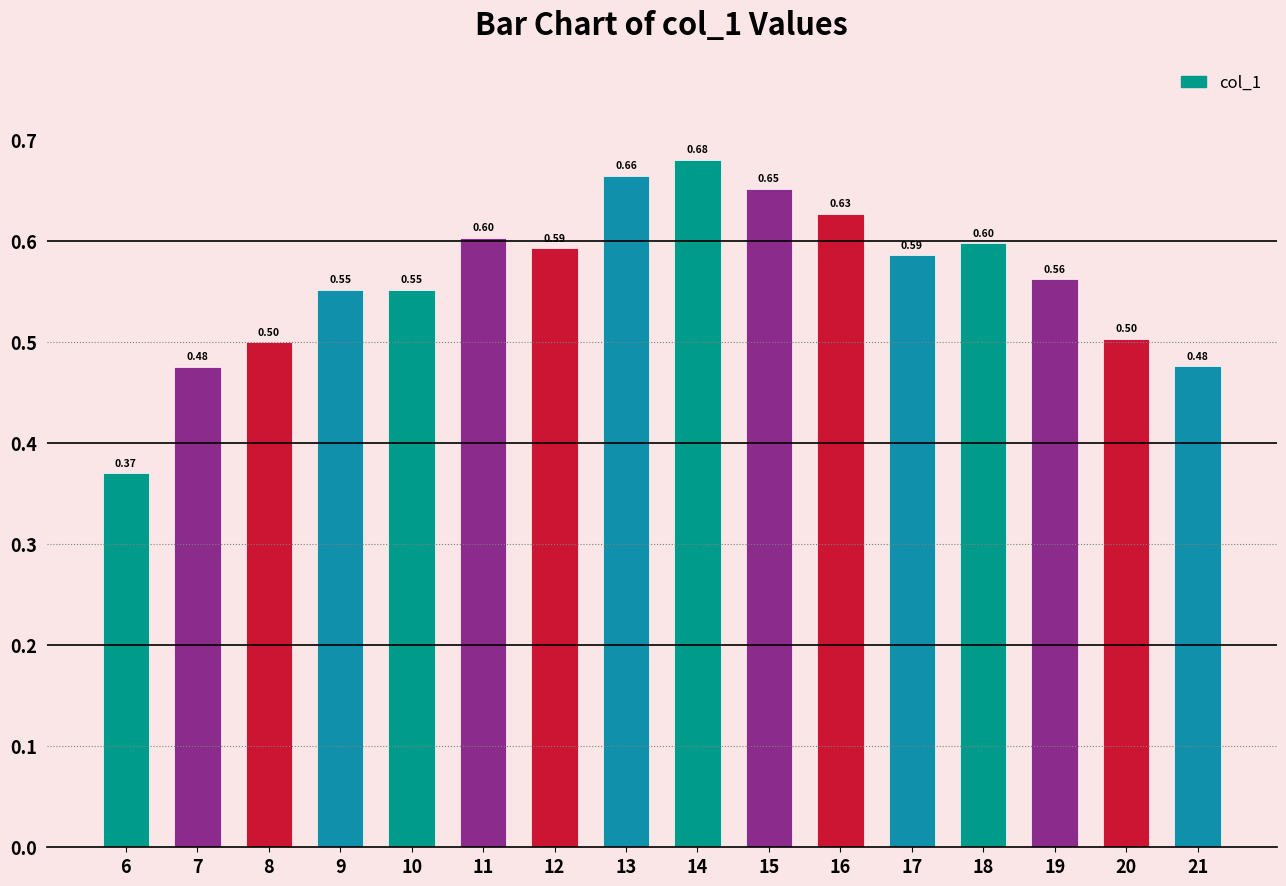

Does the chart contain any negative values?

No